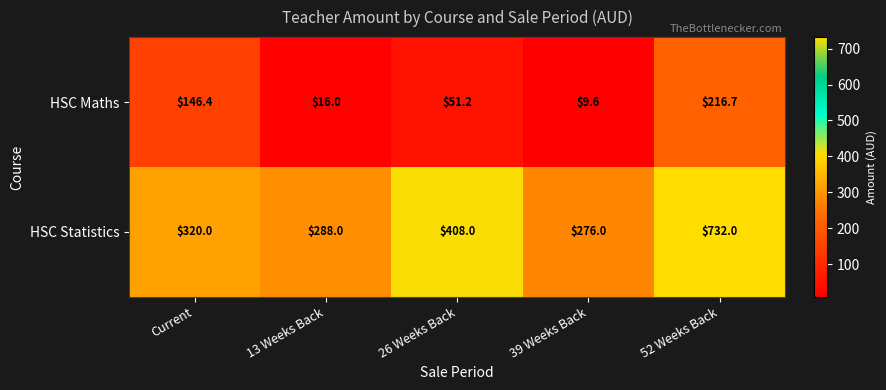

How many distinct data groups are displayed?

2